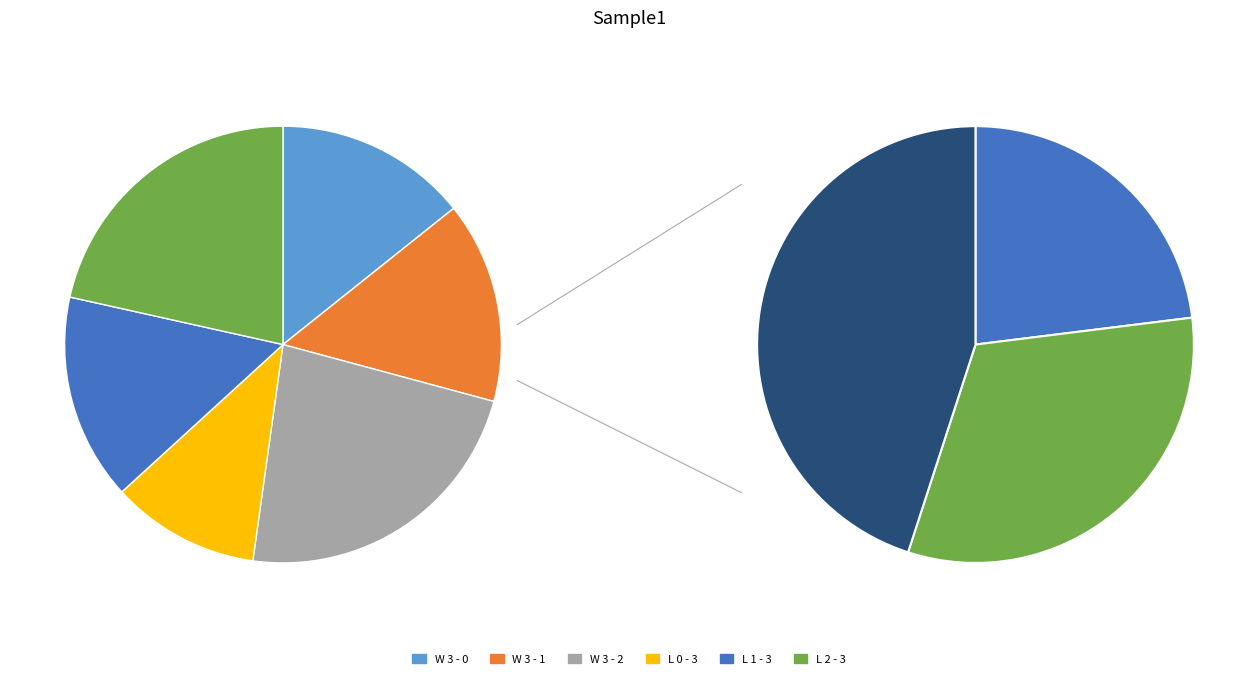

How many segments does this pie chart have?

6